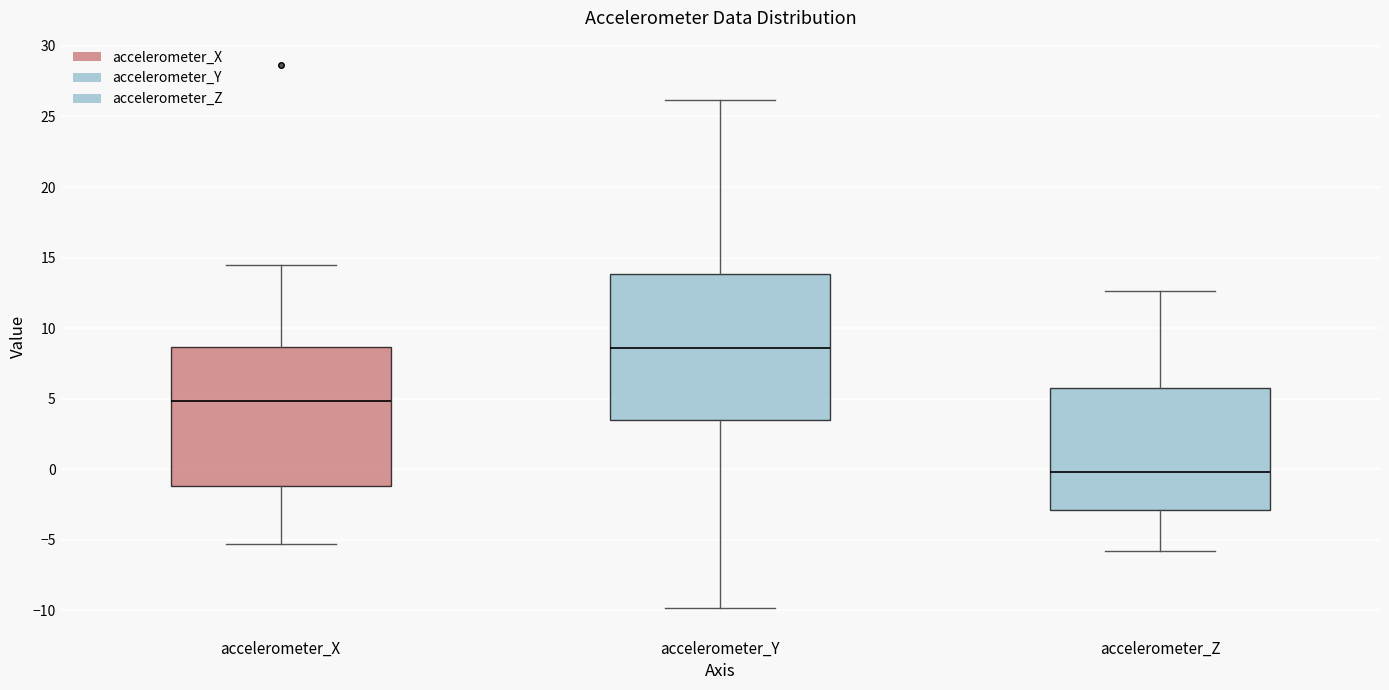

Which box has the highest median line?

accelerometer_Y